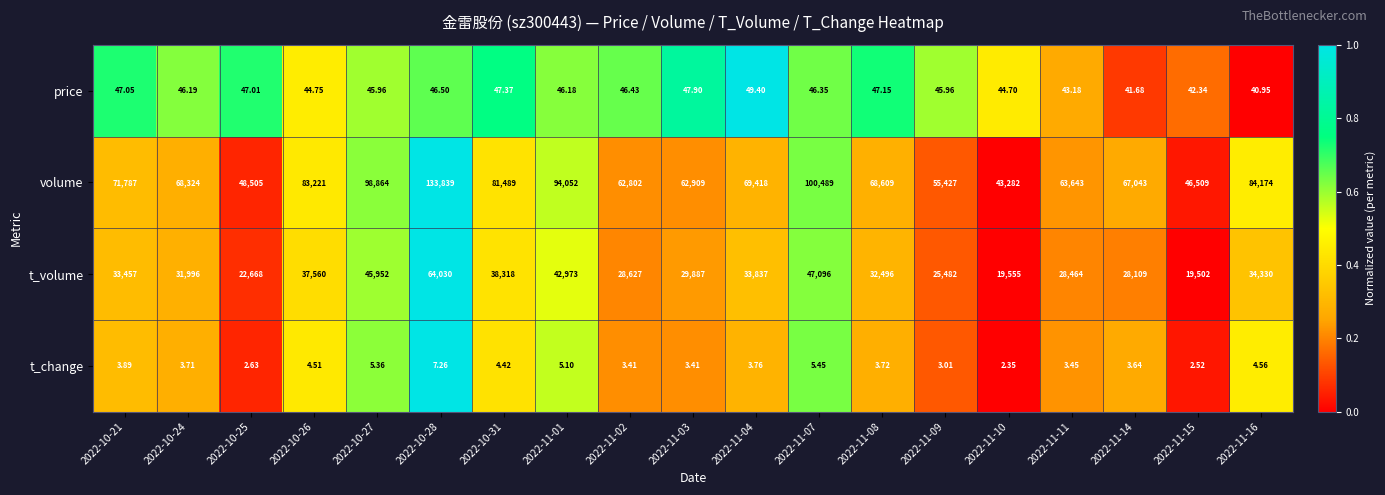

Which series has the largest total across all categories?

volume